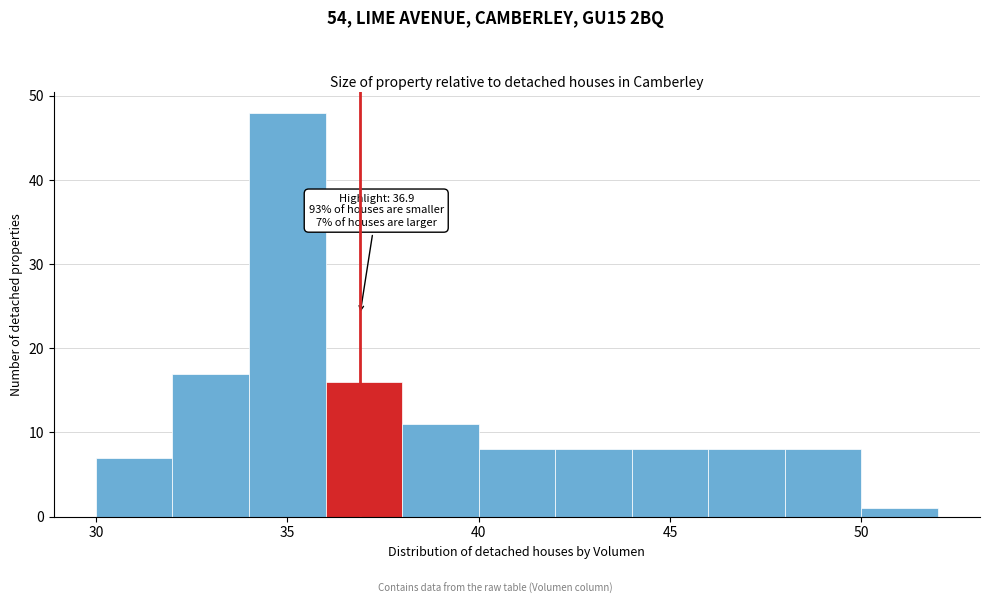

Over which range of the x-axis is the bar tallest?

34 to 36